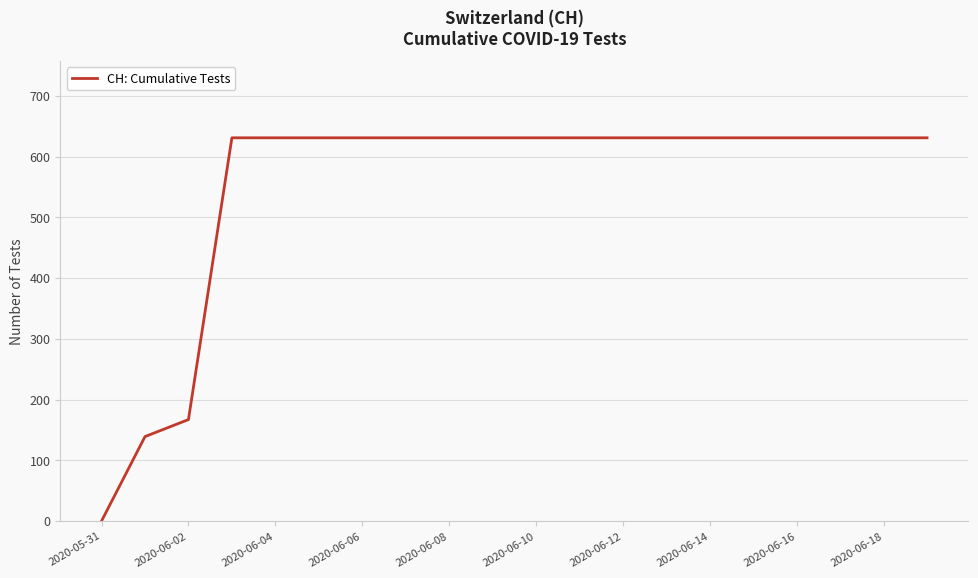

What is the difference between the maximum and minimum values?

631